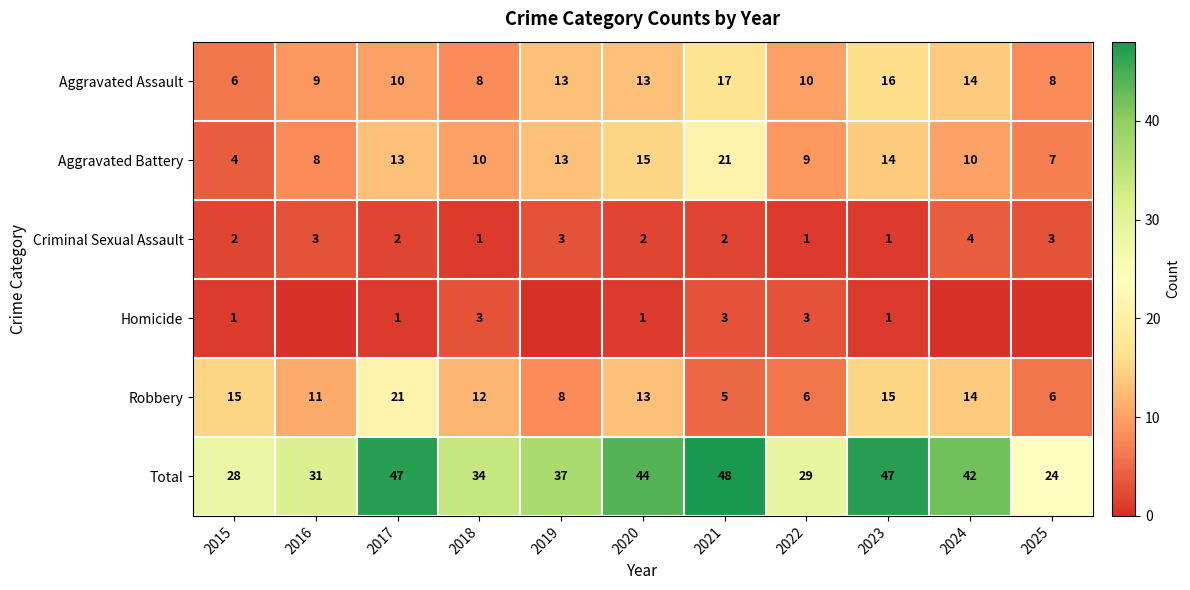

What is the difference between the highest and lowest values at 2017?

46